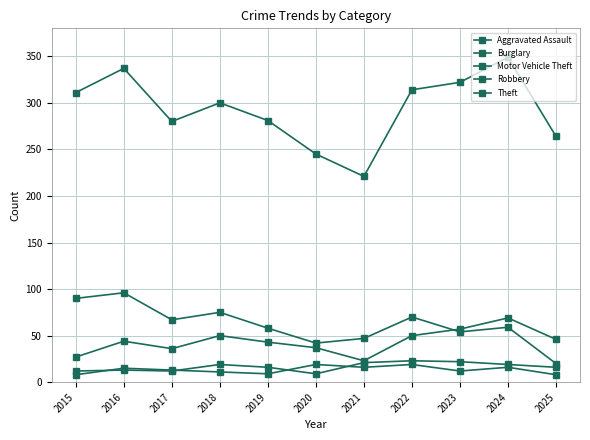

Read the Robbery value at 2020, to the nearest 10.

20